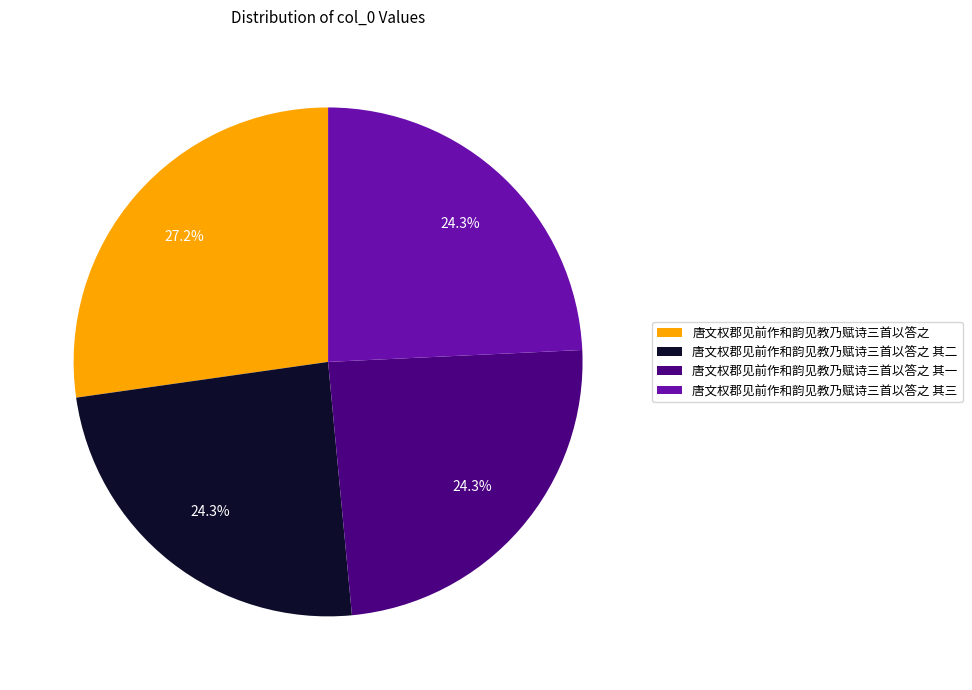

Approximately how many times larger is the value at 唐文权郡见前作和韵见教乃赋诗三首以答之 其三 compared to 唐文权郡见前作和韵见教乃赋诗三首以答之 其二?

1.0